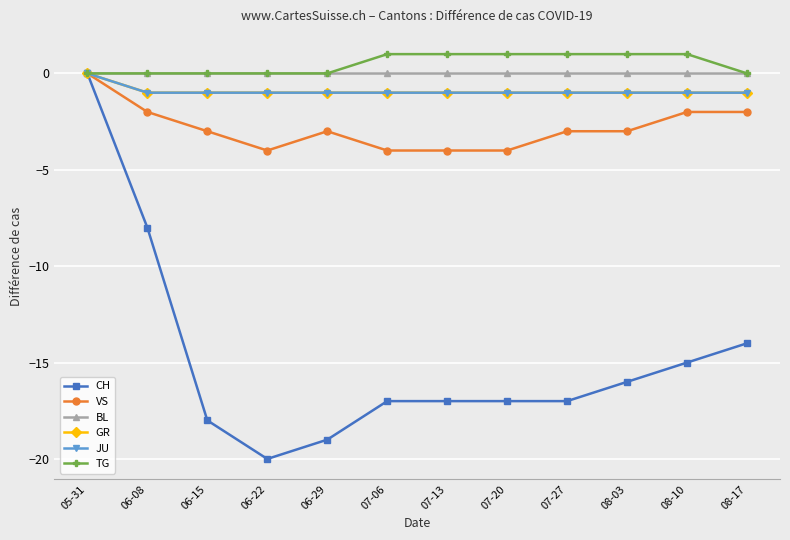

Between 06-22 and 07-06, which series saw the biggest shift?

CH